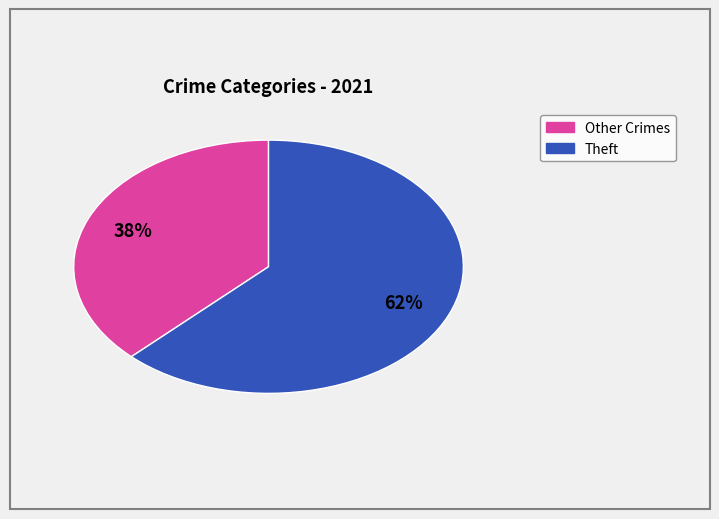

Is there any slice that represents more than half of the pie?

Yes